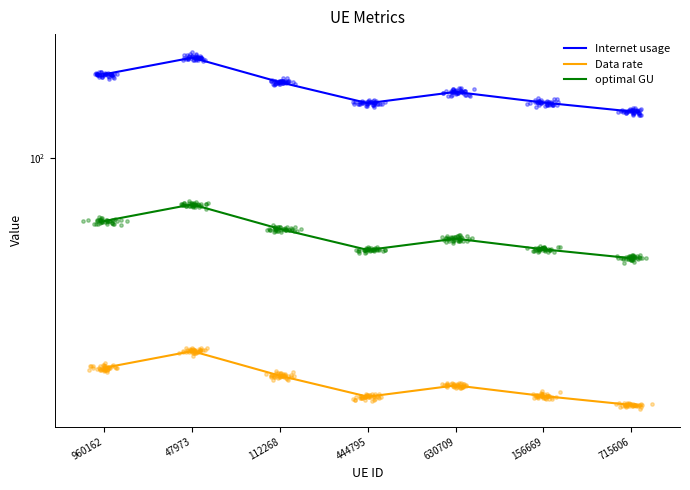

Which series contains the lowest Y value?

Data rate